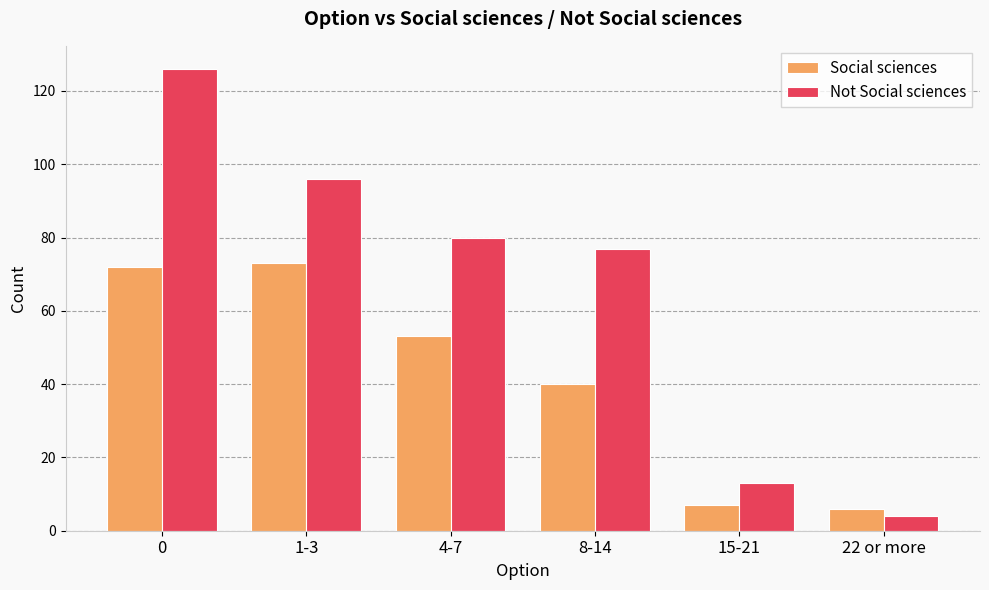

Reading right to left, what are all the values shown in this chart?

Social sciences: 22 or more=6	15-21=7	8-14=40	4-7=53	1-3=73	0=72
Not Social sciences: 22 or more=4	15-21=13	8-14=77	4-7=80	1-3=96	0=126